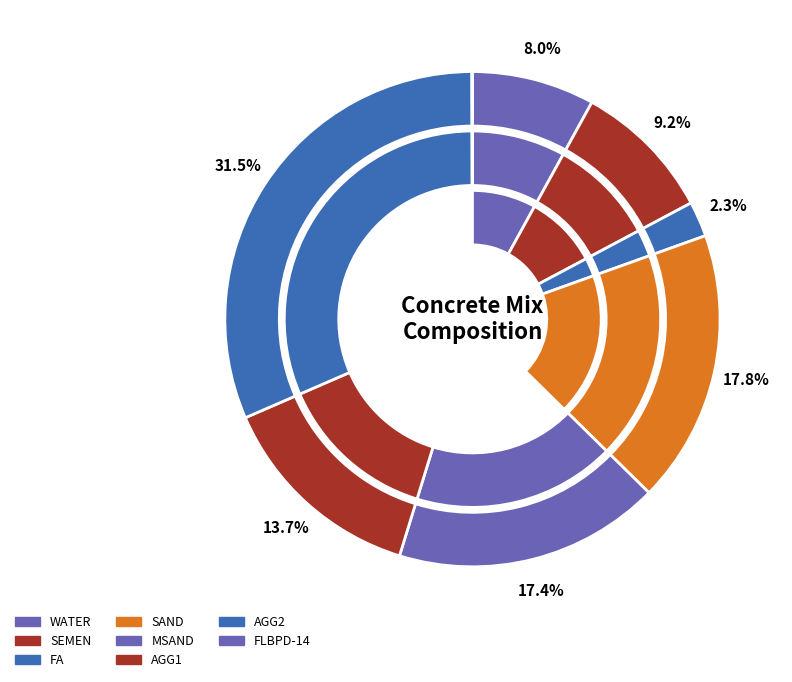

Which has a higher value, SAND or FA?

SAND